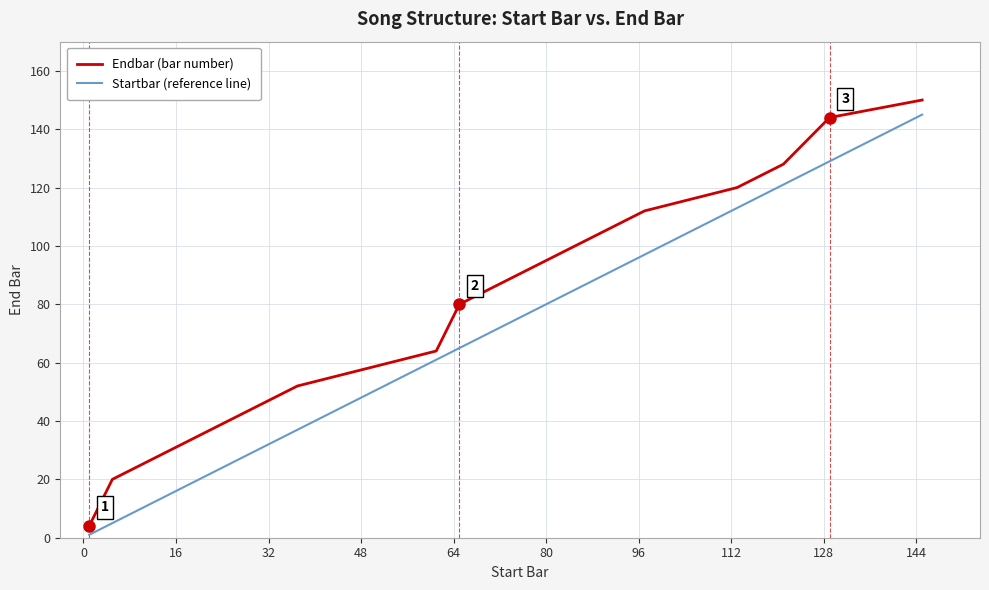

What is the difference between the maximum and minimum values in the Endbar (bar number) series?

146